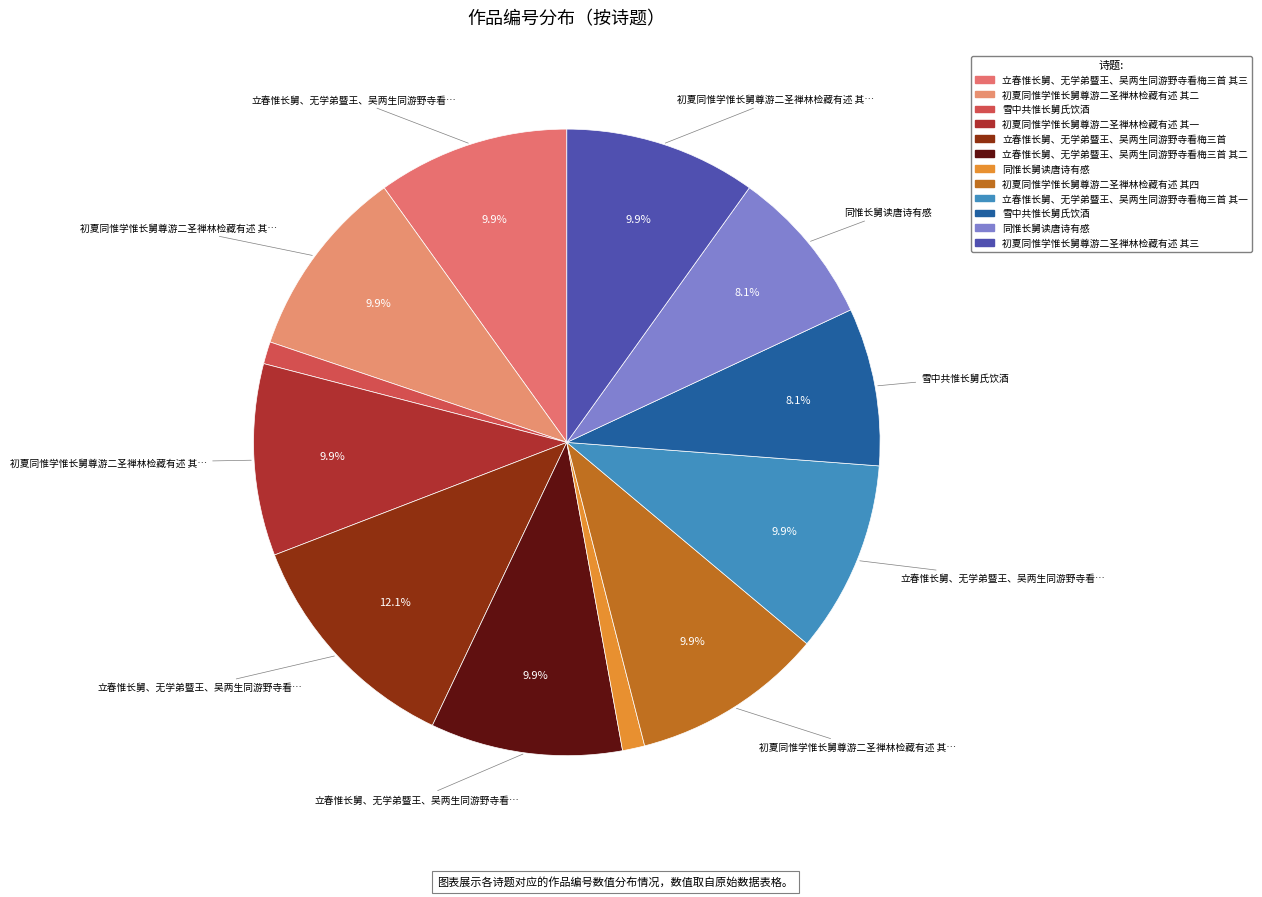

How many slices are in this pie chart?

12